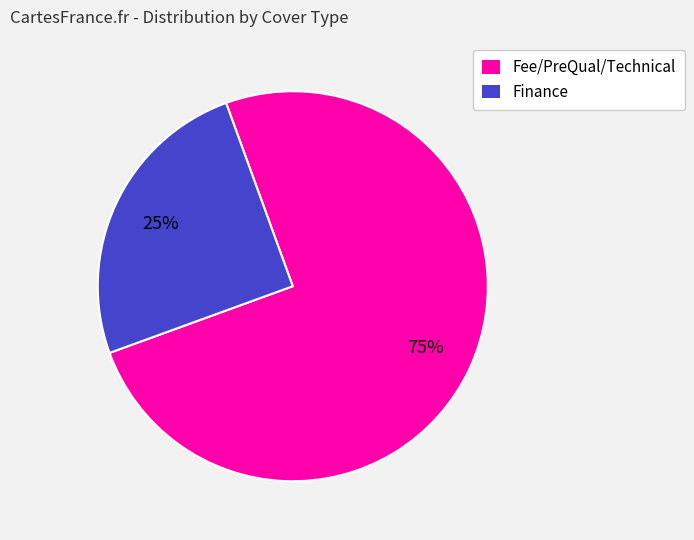

Is it true that Finance is 33% of the pie?

False